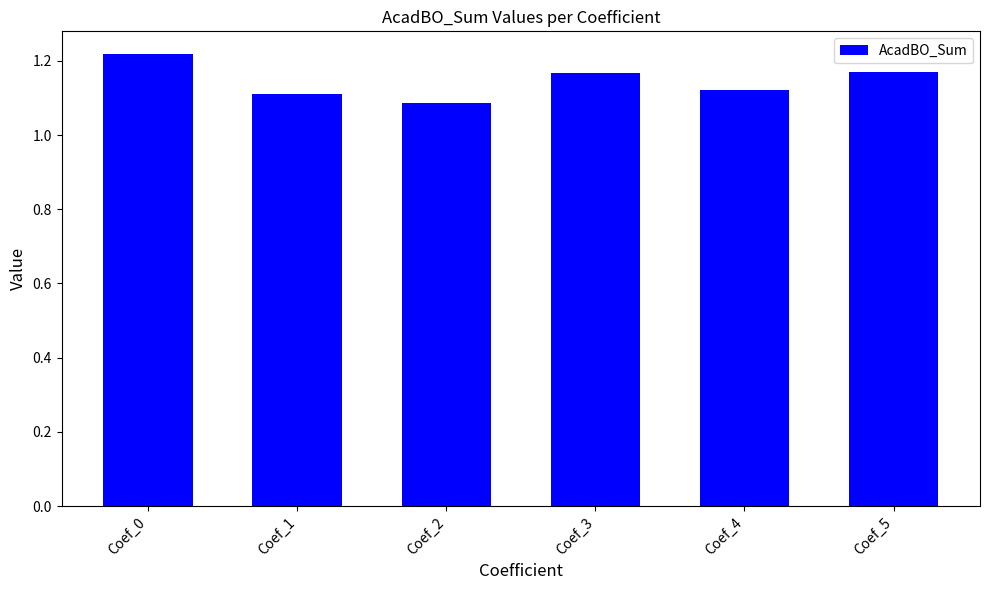

The chart shows a value of 0.8 at Coef_3. True or false?

False